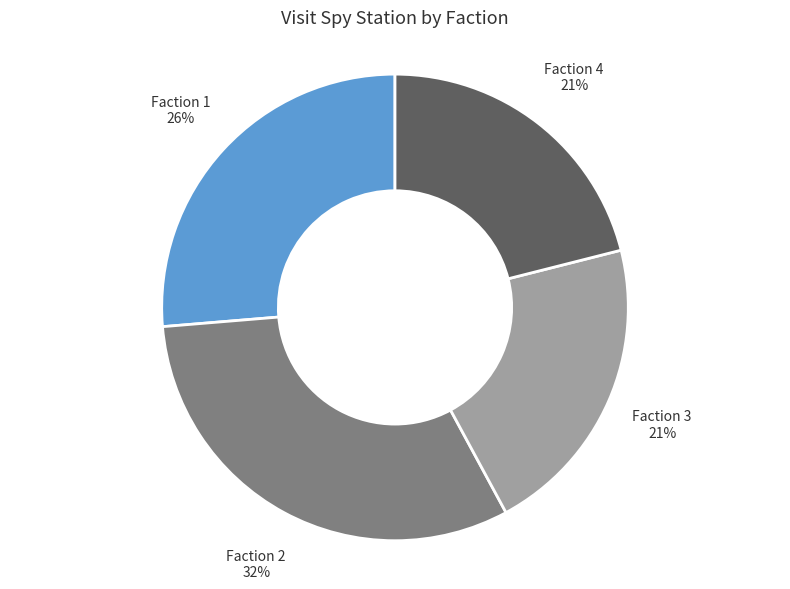

How many slices are in this pie chart?

4